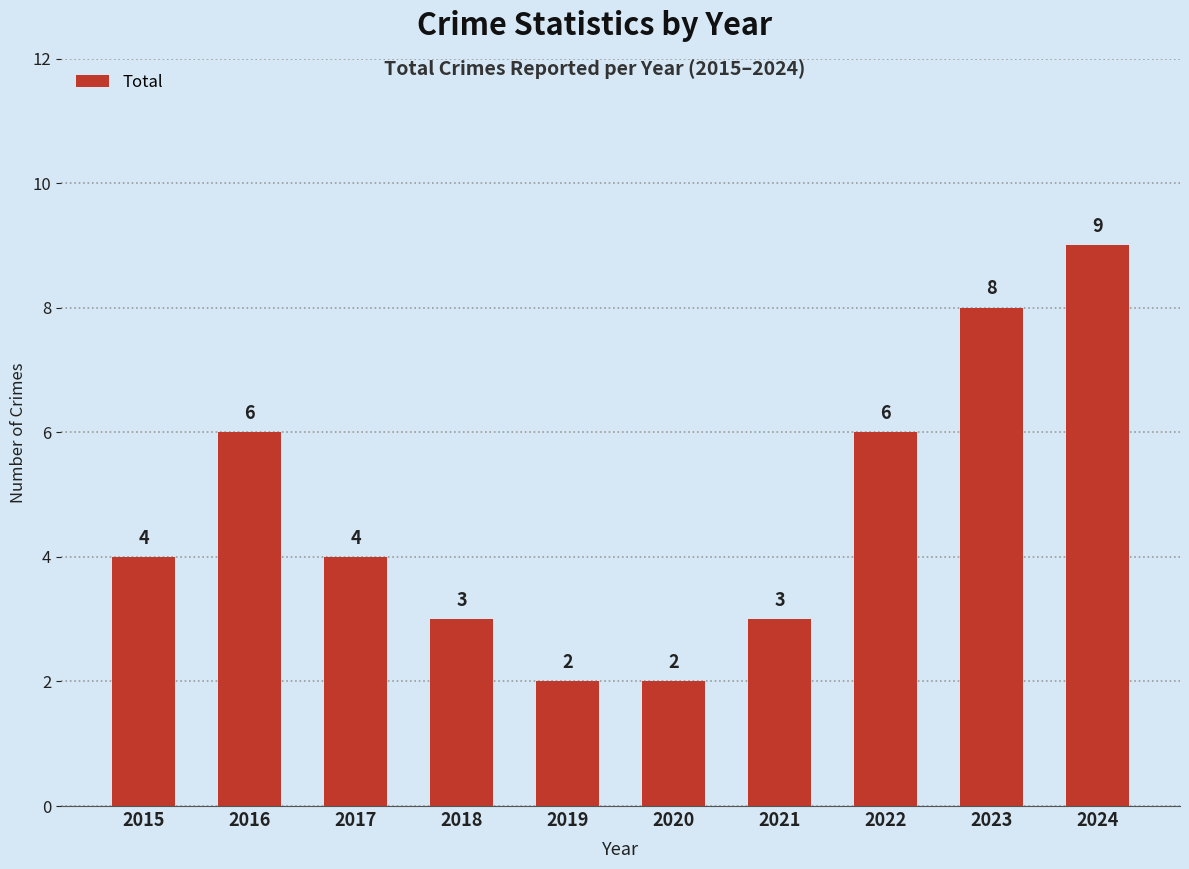

What value does the data have at 2020?

2